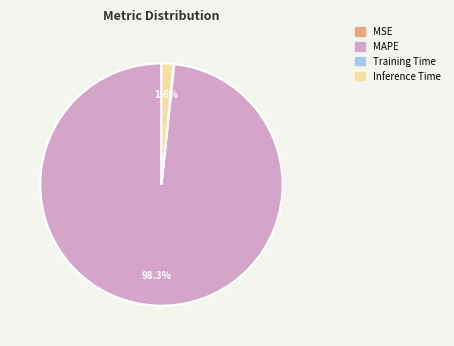

What is the majority slice?

MAPE